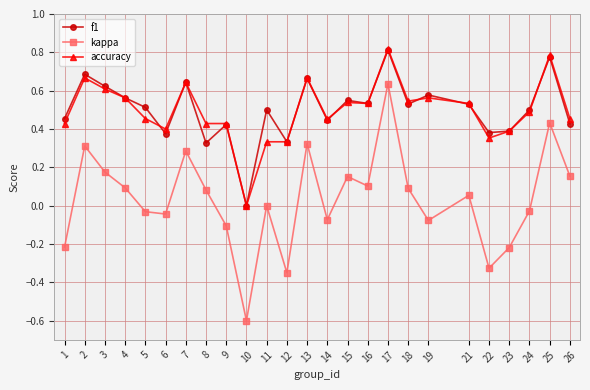

Which series has the largest range (max minus min)?

kappa